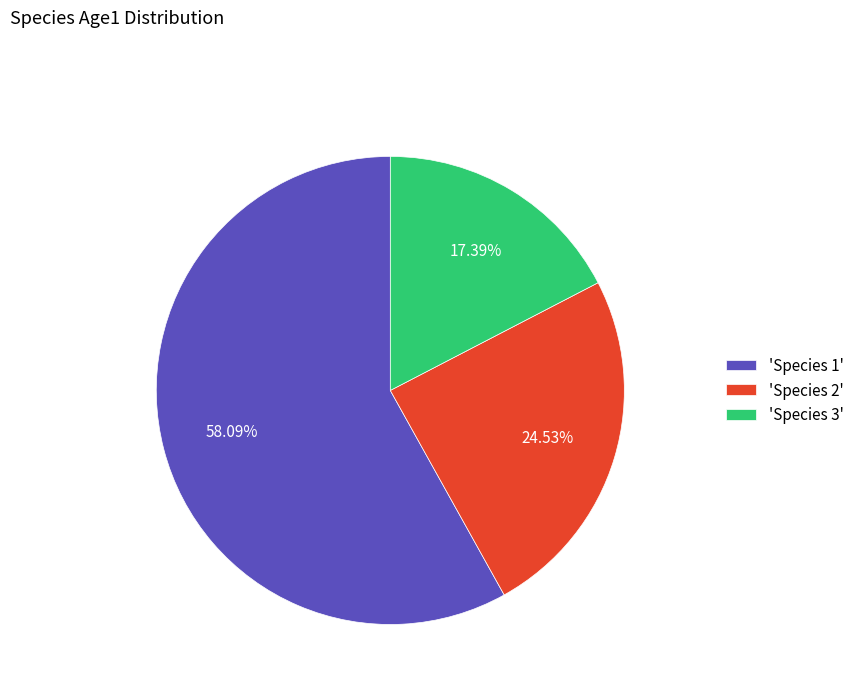

Does 'Species 2' represent more than half of the total?

No